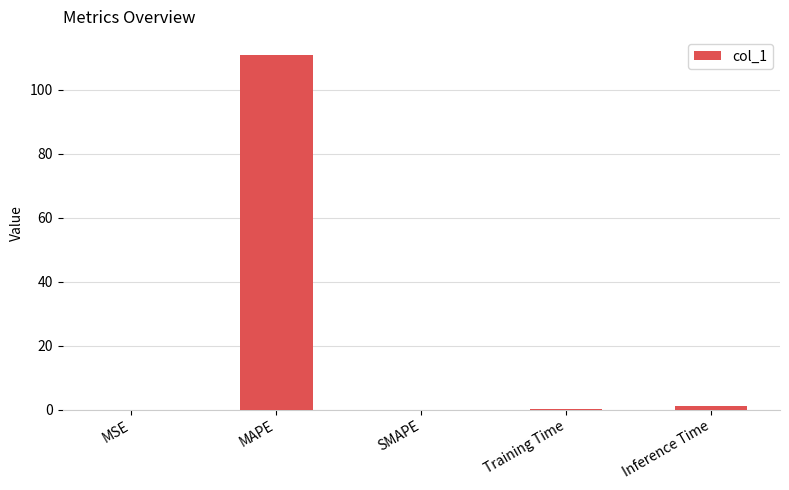

The chart shows a value of -76.5 at SMAPE. True or false?

False